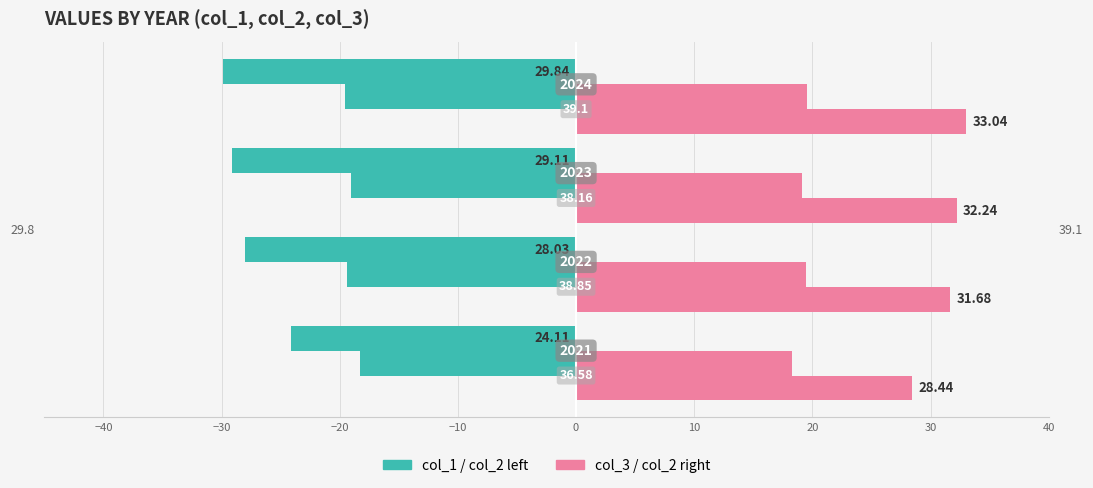

Is it true that col_2 (left) equals -19.6 at −20?

True